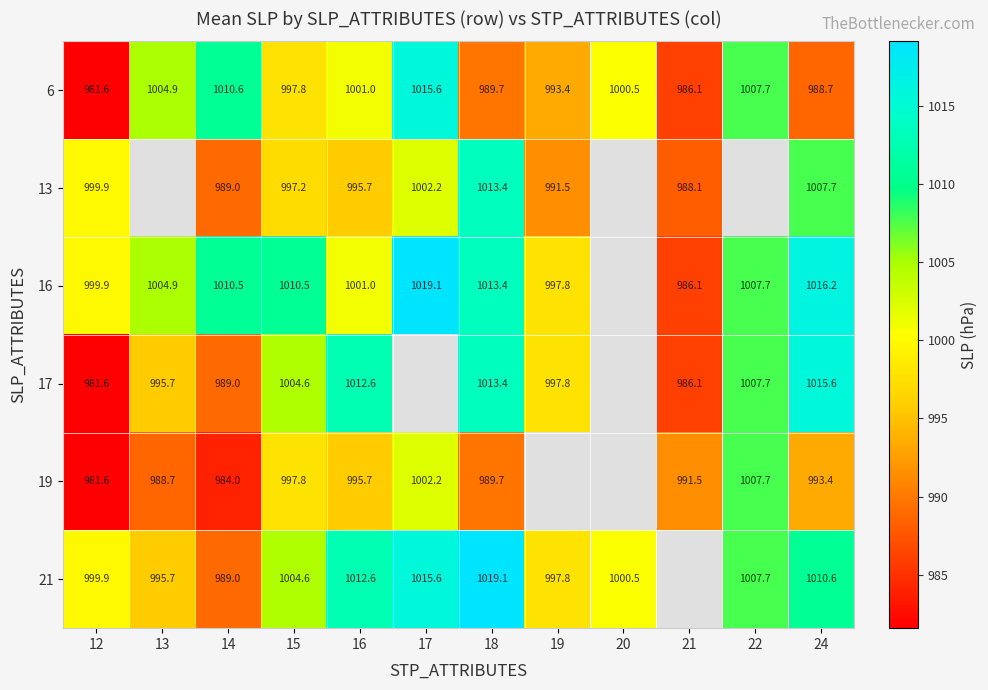

What is the smallest value displayed?

981.6